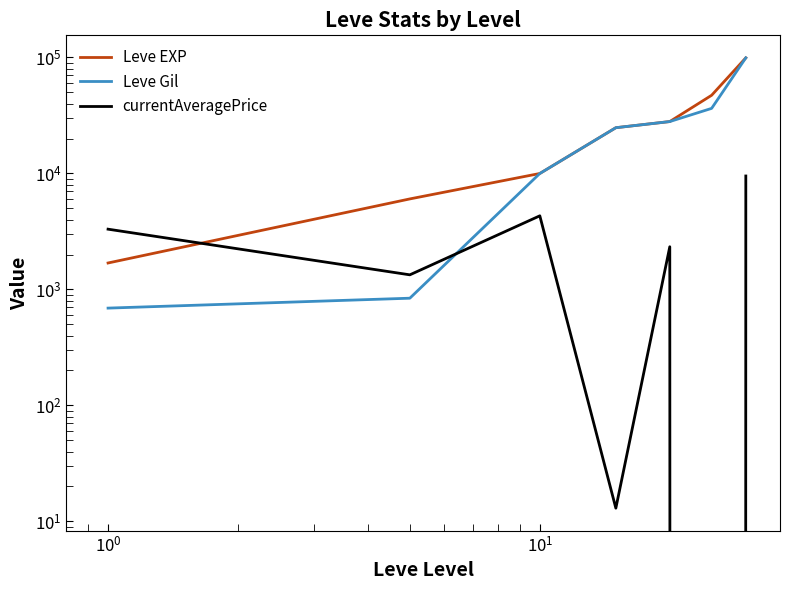

Does the chart display data point markers on the line(s)?

No